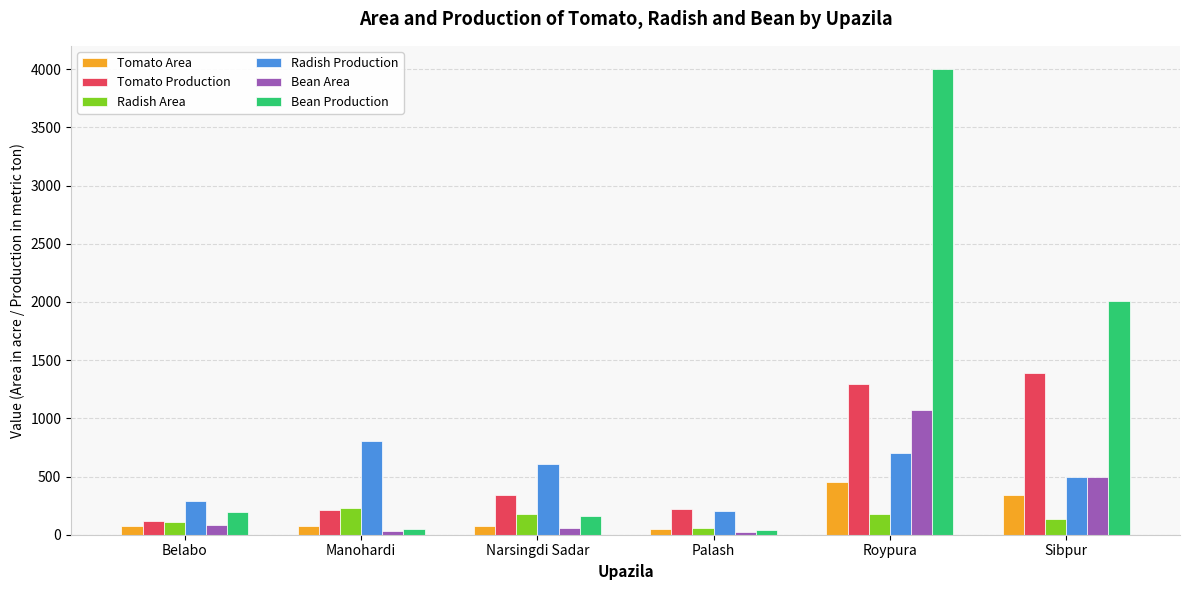

What position from the right is Manohardi?

5